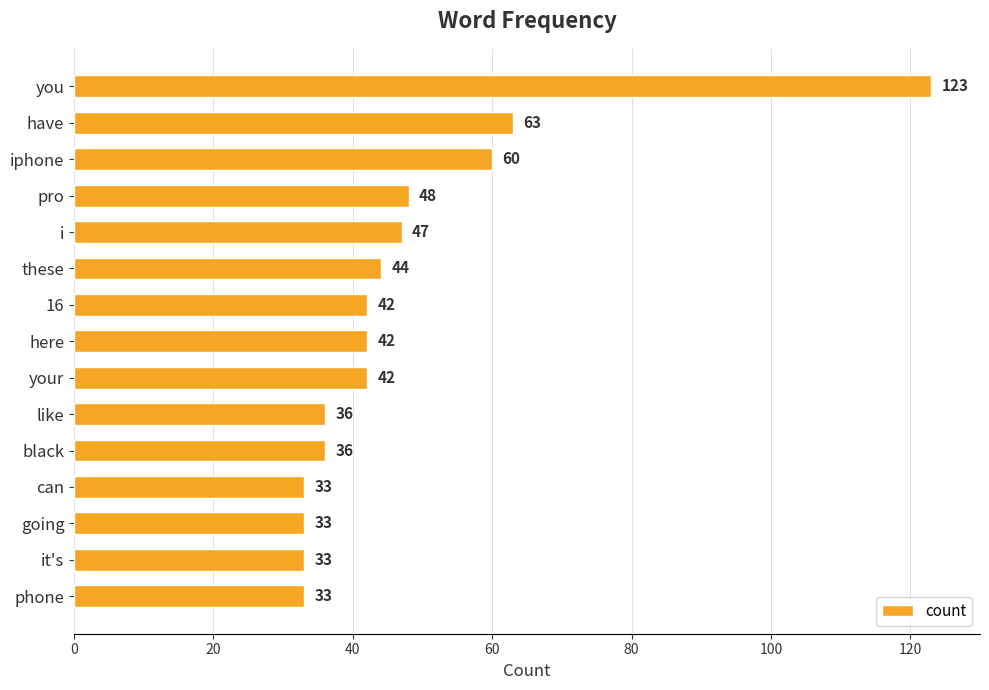

The value at iphone is 60. True or false?

True